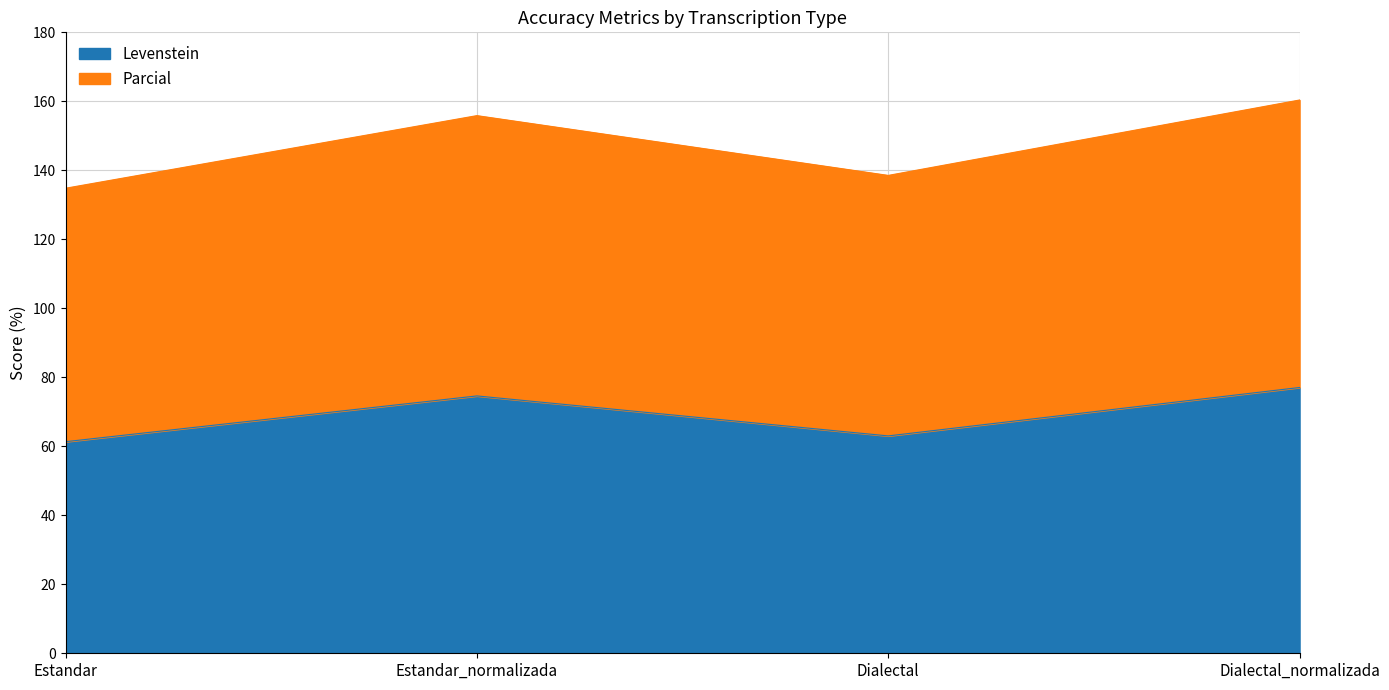

Rank the categories by Levenstein value from lowest to highest.

Estandar, Dialectal, Estandar_normalizada, Dialectal_normalizada